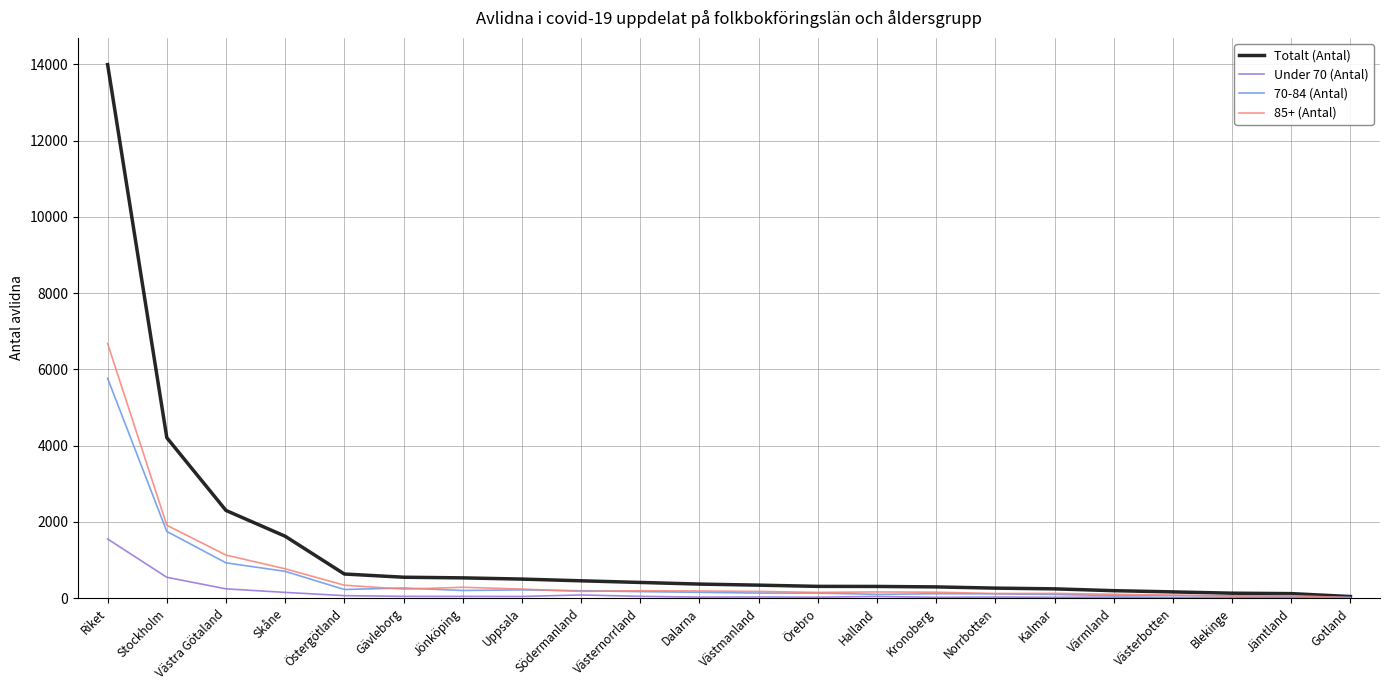

What is the spread (max minus min) of values at Kronoberg?

272